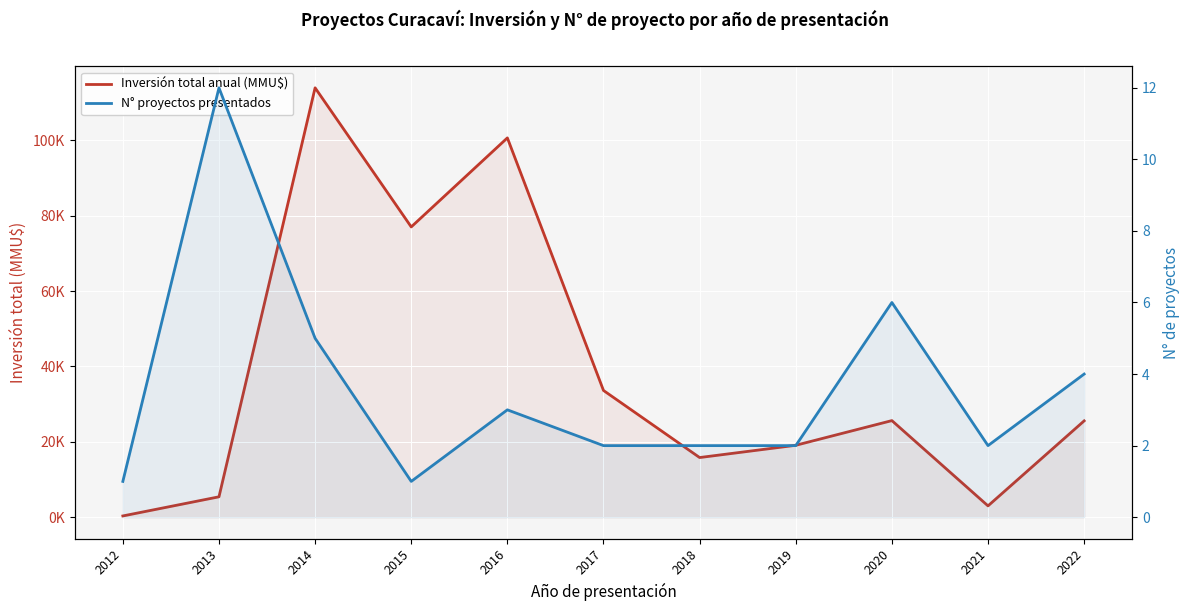

True or false: Inversión total anual (MMU$) and N° proyectos presentados cross at least once.

False